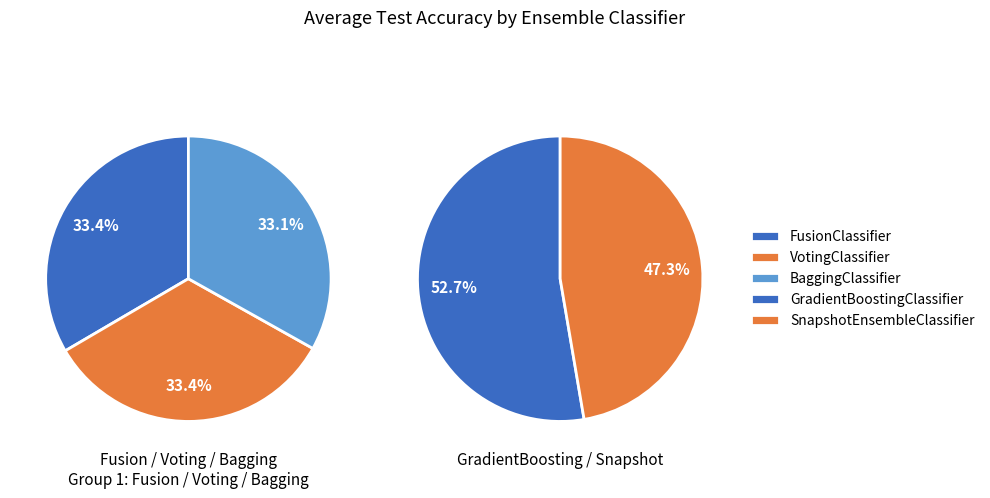

Is it true that 0 is 33% of the pie?

False